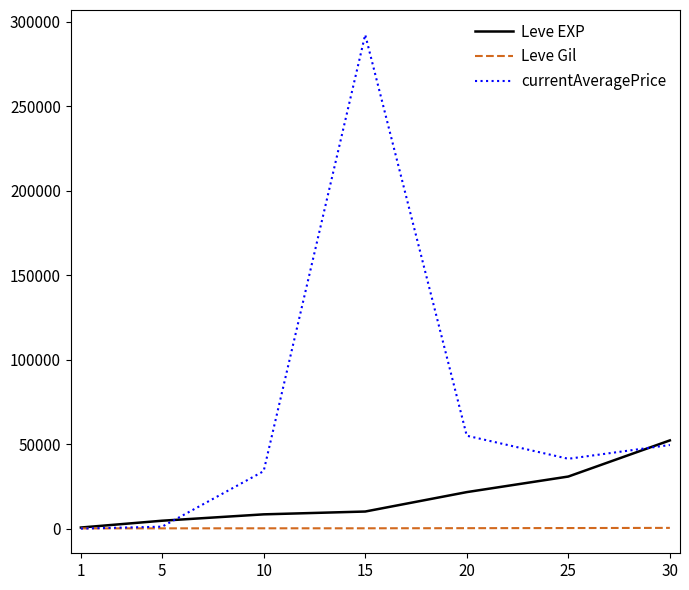

True or false: Leve EXP has more than 2 interior local peaks.

False